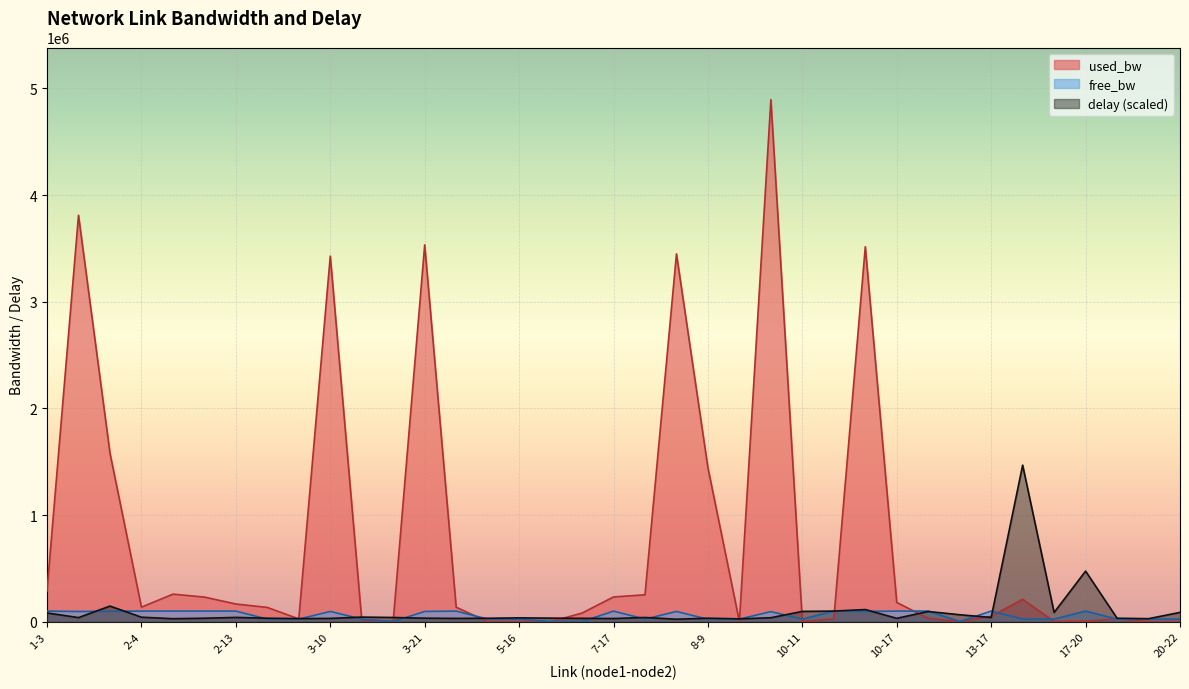

Which label corresponds to the largest value in the chart?

9-16